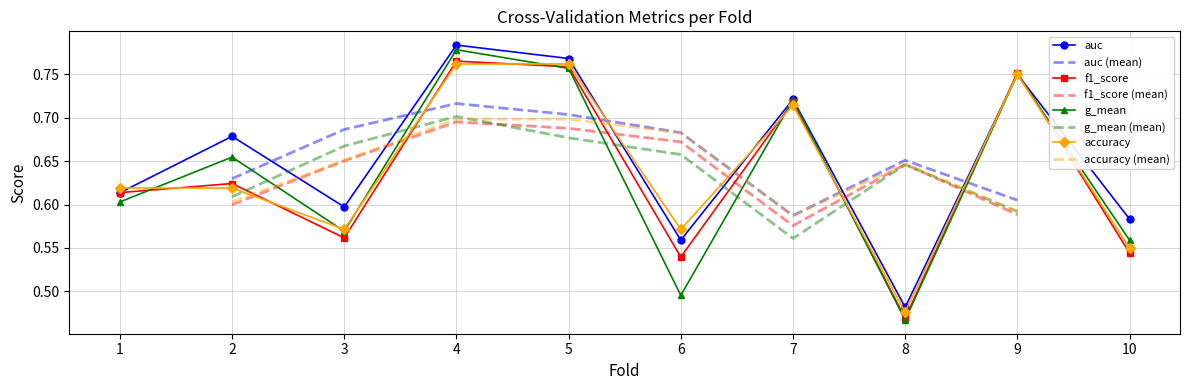

True or false: auc has a value of 0.6 at 3.

True